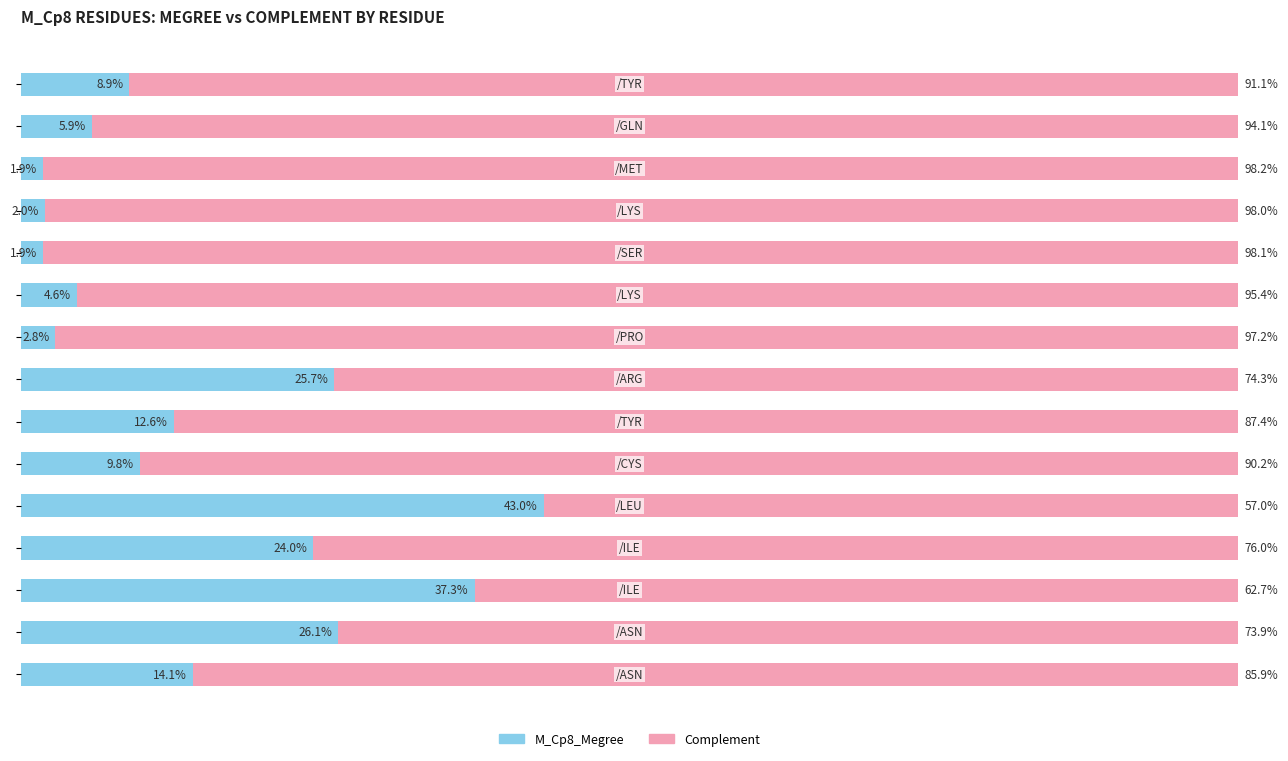

What are all the series names shown in the legend?

M_Cp8_Megree, Complement